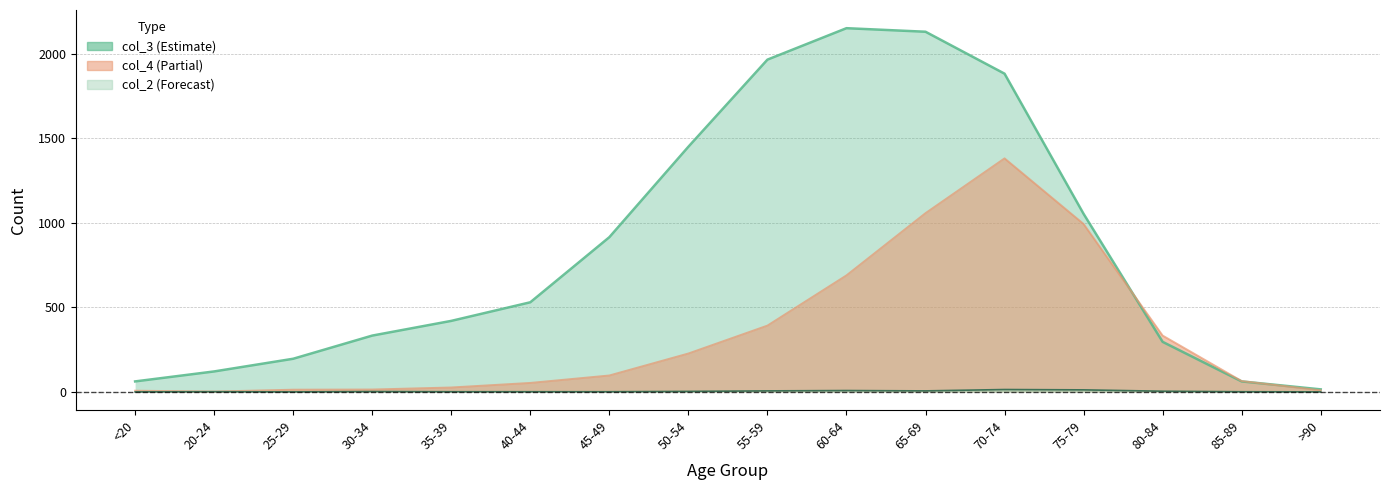

Which series ends up on top after the final intersection of col_4 and col_3?

col_3